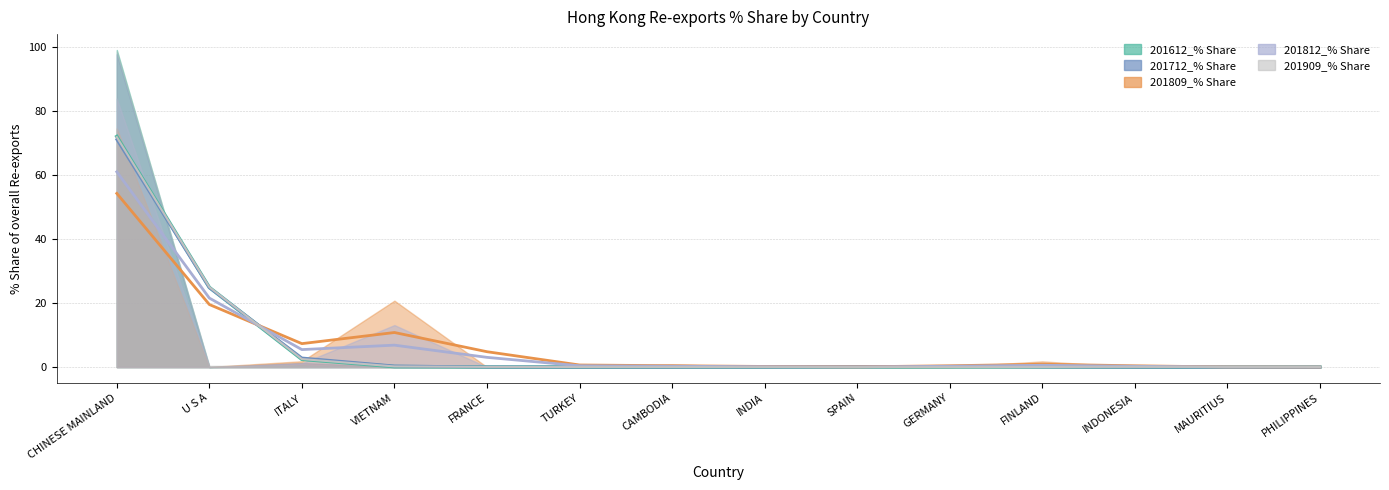

At which category is the sum across all series the highest?

CHINESE MAINLAND